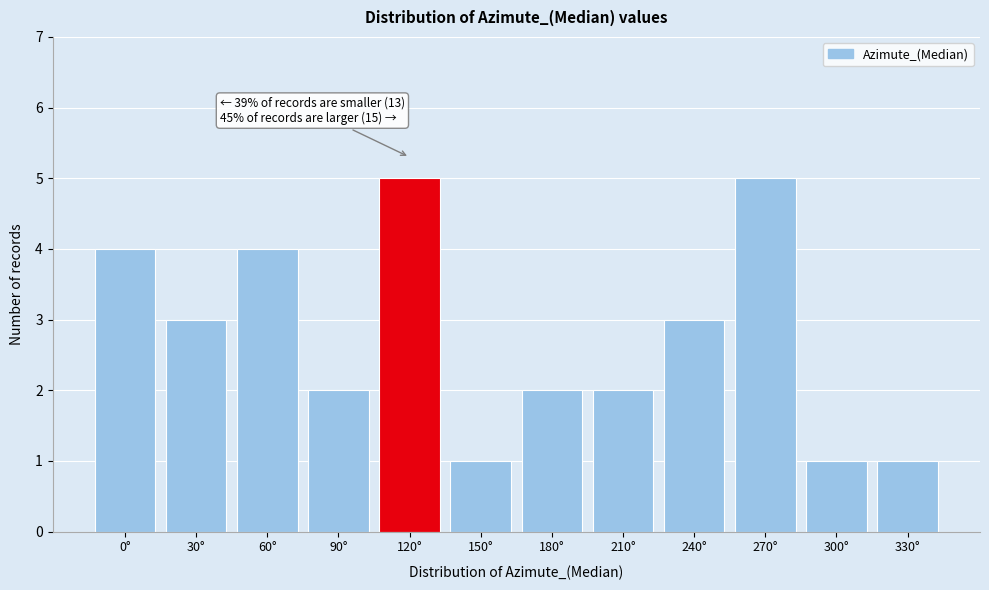

Reading left to right, what are all the values shown in this chart?

0°=4	30°=3	60°=4	90°=2	120°=5	150°=1	180°=2	210°=2	240°=3	270°=5	300°=1	330°=1